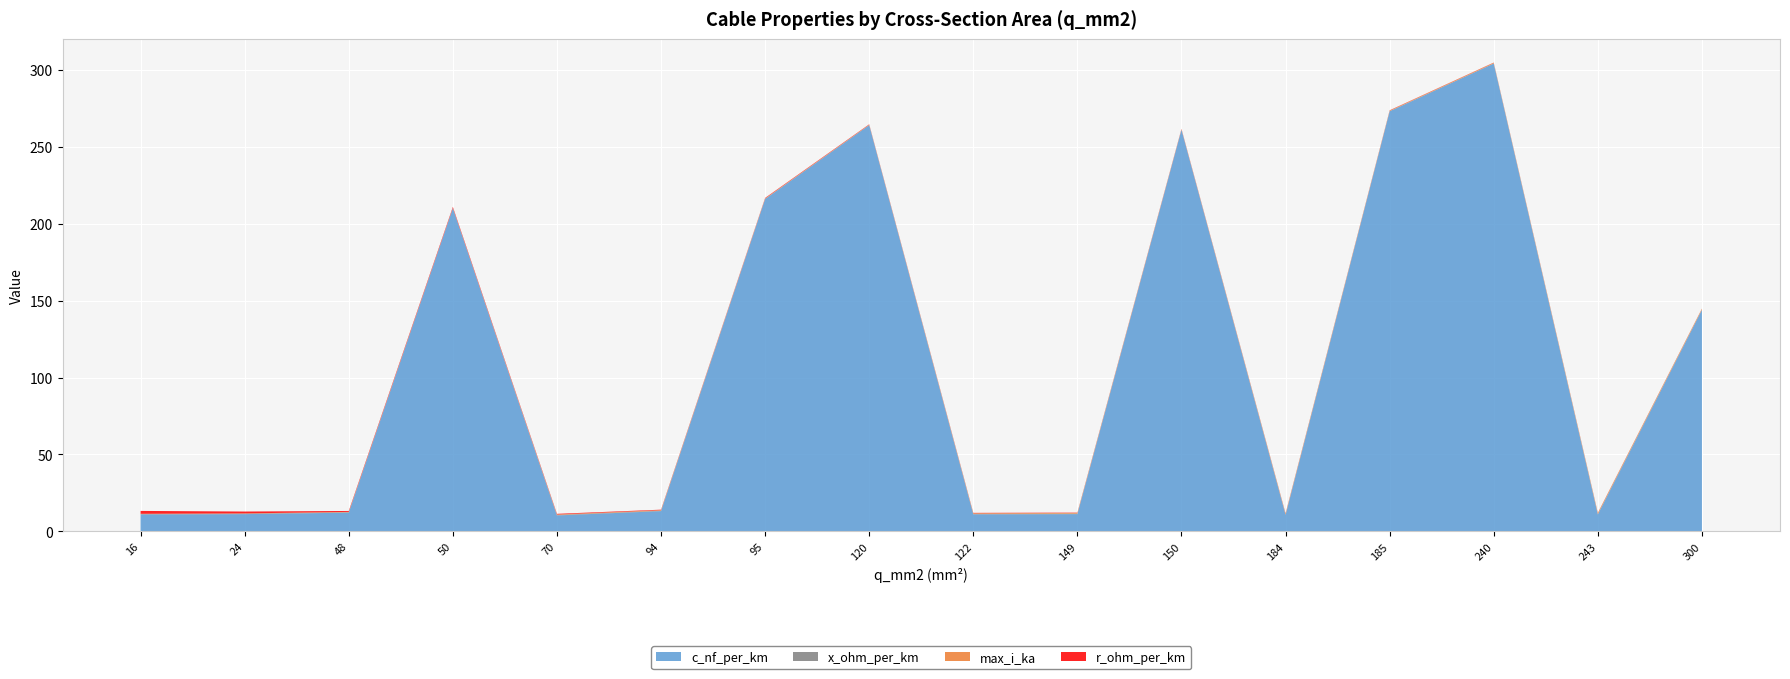

Reading right to left, transcribe all the data shown in this chart.

c_nf_per_km: 300=144.0	243=11.0	240=304.0	185=273.0	184=10.8	150=261.0	149=11.2	122=11.1	120=264.0	95=216.0	94=13.2	70=10.4	50=210.0	48=12.2	24=11.2	16=11.0
x_ohm_per_km: 300=0.1	243=0.3	240=0.1	185=0.1	184=0.3	150=0.1	149=0.3	122=0.3	120=0.1	95=0.1	94=0.3	70=0.3	50=0.1	48=0.3	24=0.3	16=0.3
max_i_ka: 300=0.6	243=0.6	240=0.4	185=0.4	184=0.5	150=0.3	149=0.5	122=0.4	120=0.2	95=0.3	94=0.3	70=0.3	50=0.1	48=0.2	24=0.1	16=0.1
r_ohm_per_km: 300=0.1	243=0.1	240=0.1	185=0.2	184=0.2	150=0.2	149=0.2	122=0.2	120=0.2	95=0.3	94=0.3	70=0.4	50=0.6	48=0.6	24=1.2	16=1.9